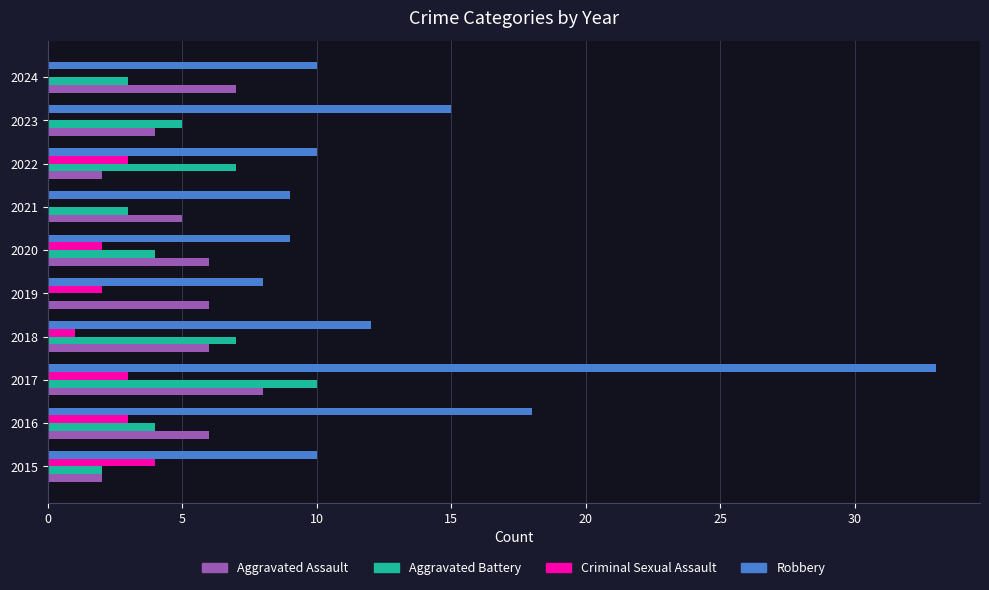

At which label does Aggravated Assault reach its peak?

2017